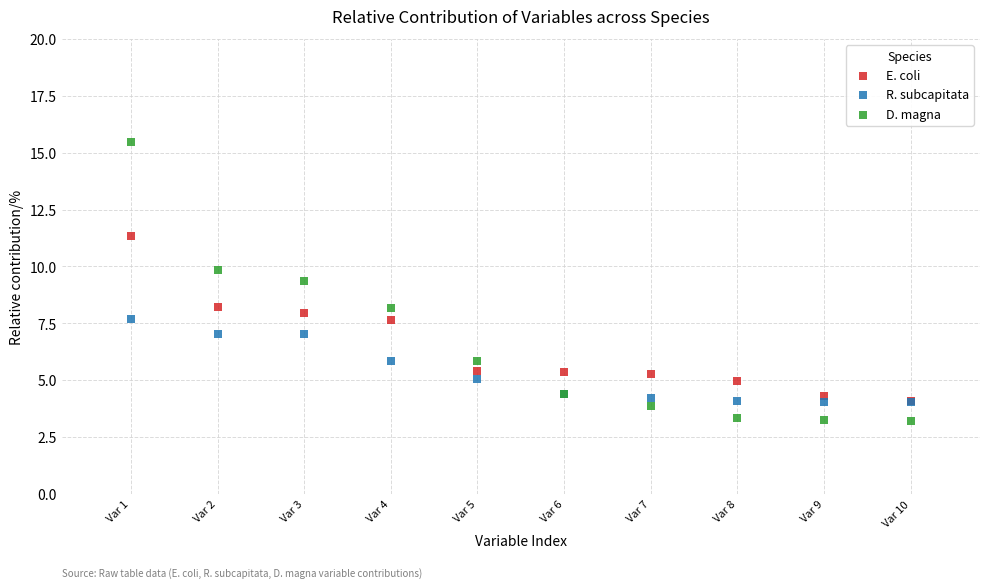

Across all series, what Y value is closest to 9?

9.4